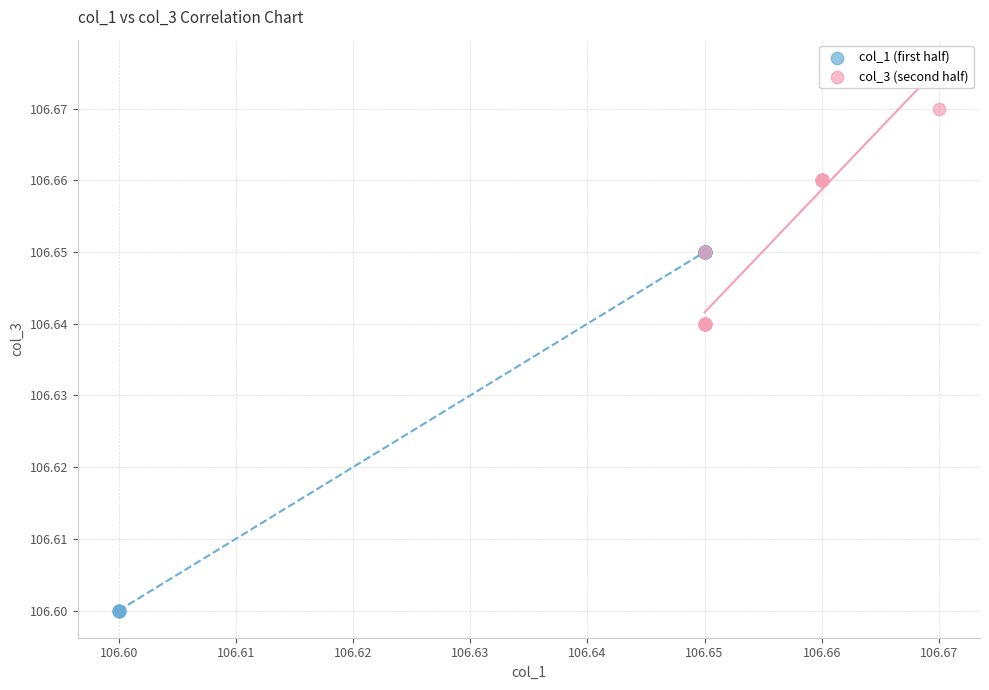

Which series contains the lowest Y value?

col_1 (first half)